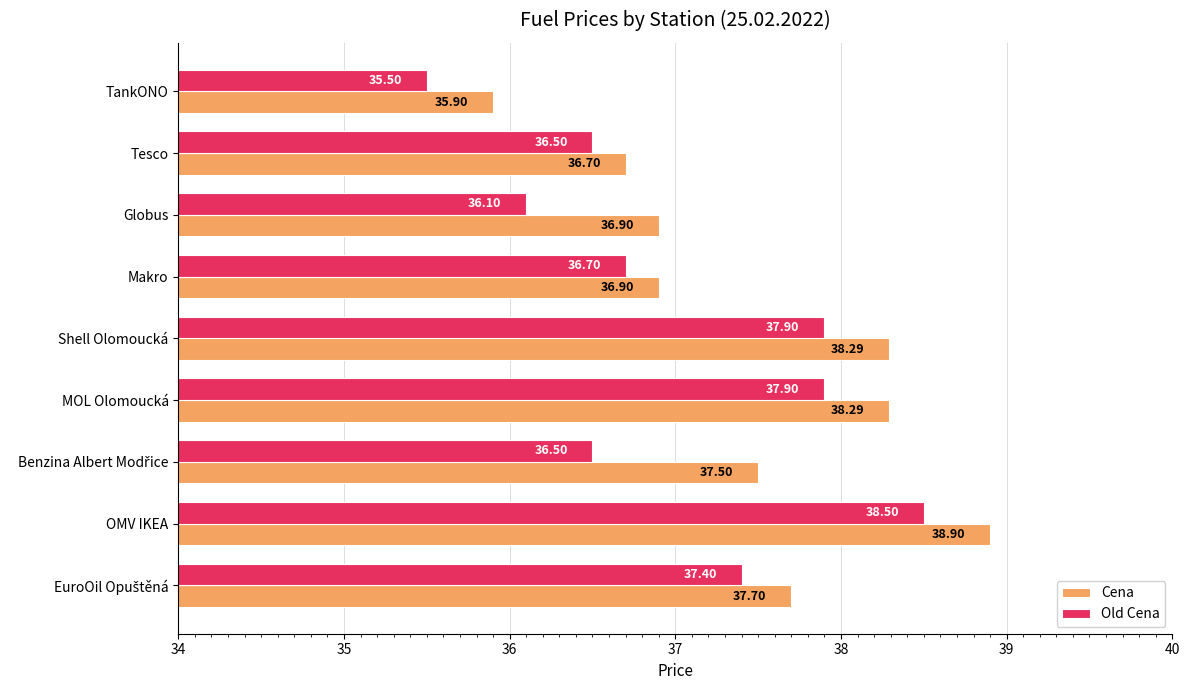

Rank the series by their maximum value, from highest to lowest.

Cena, Old Cena